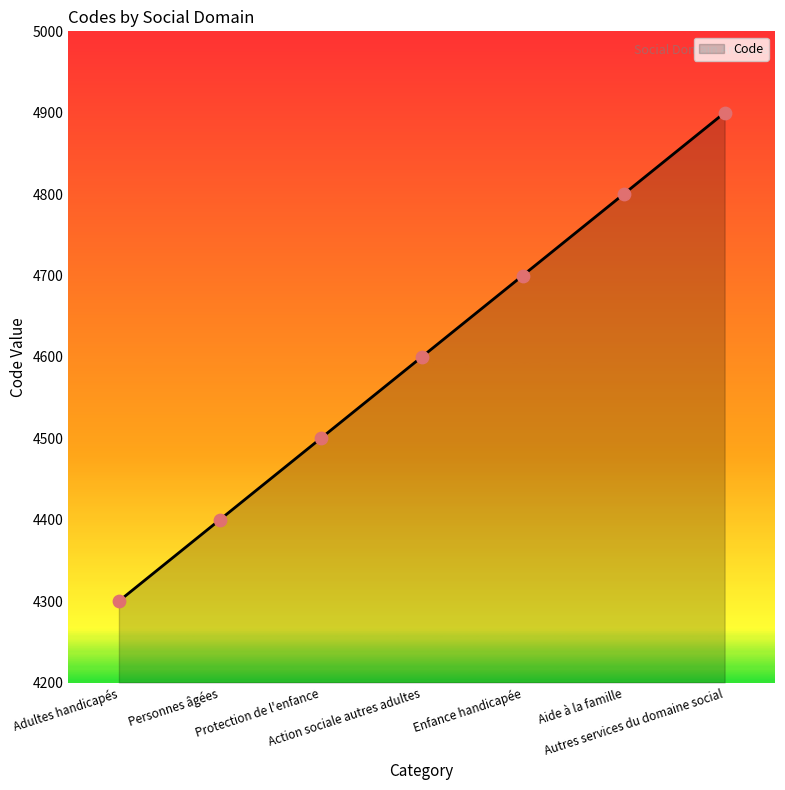

What is the change in value from Aide à la famille to Autres services du domaine social?

+100